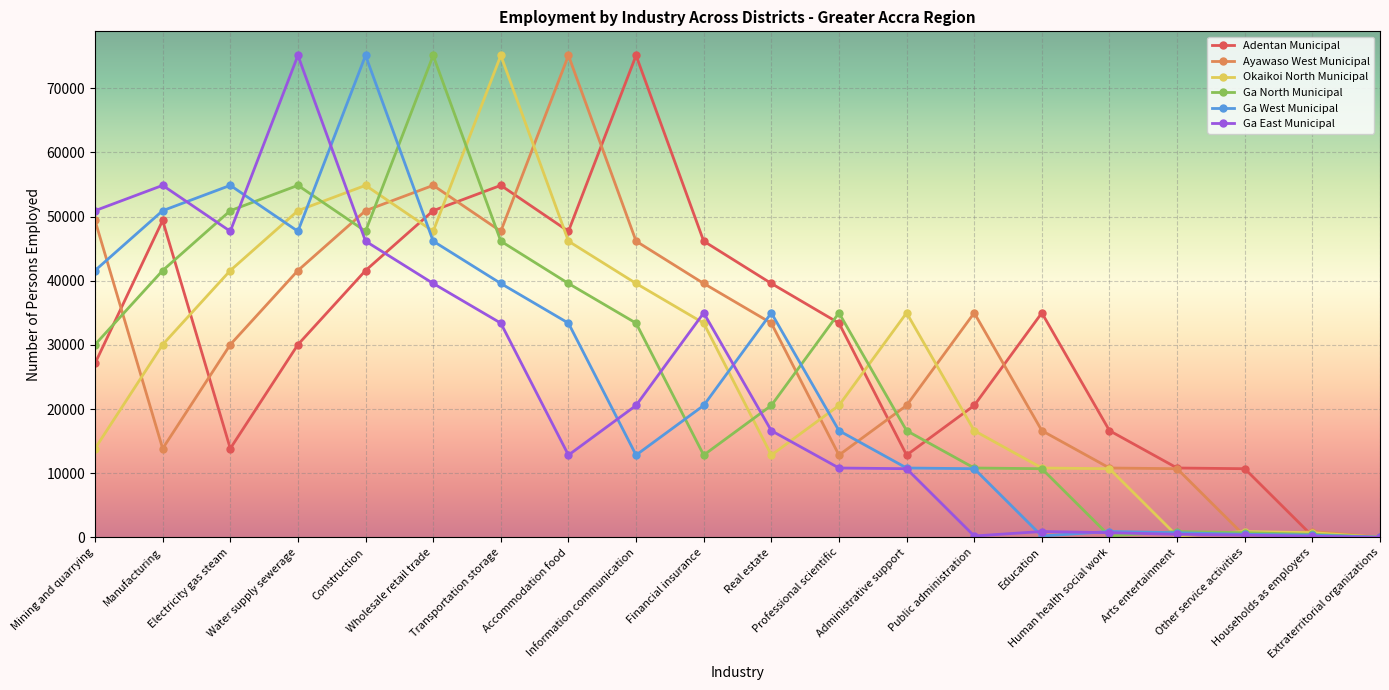

Is it true that Adentan Municipal equals 13842 at Electricity gas steam?

True